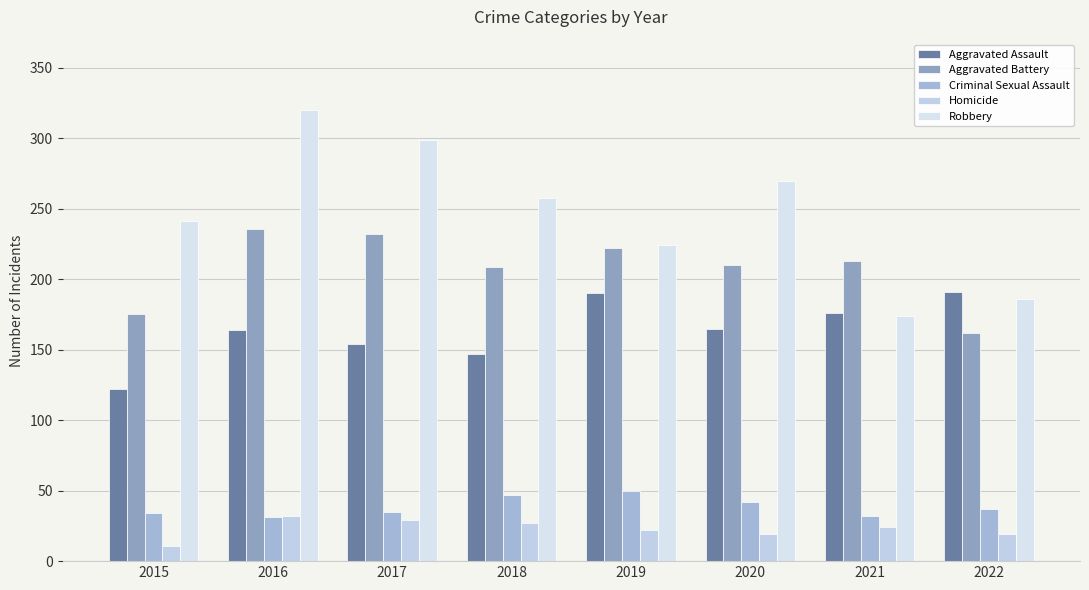

Where does the Homicide series first go above 24?

2016